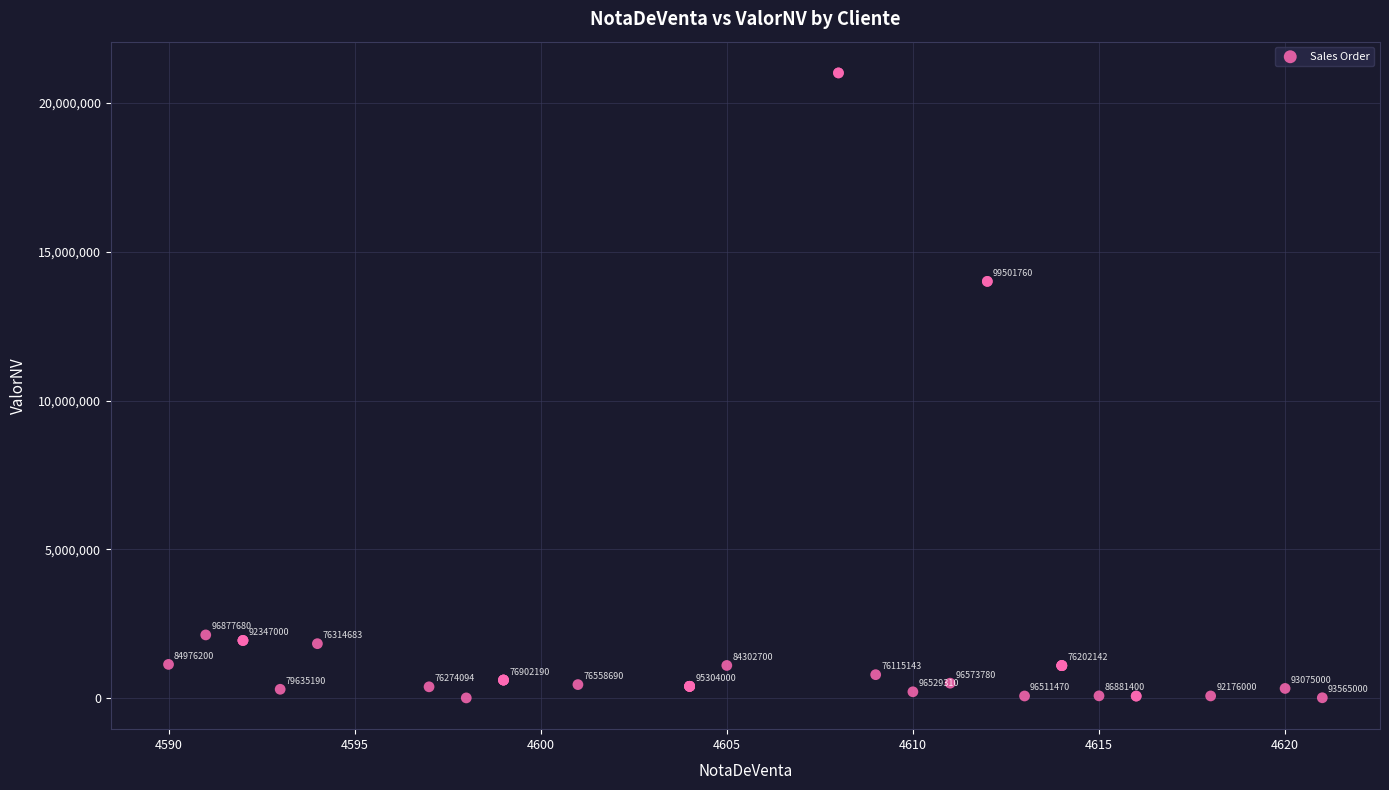

What Y value in the scatter plot is closest to 10507224?

13999900